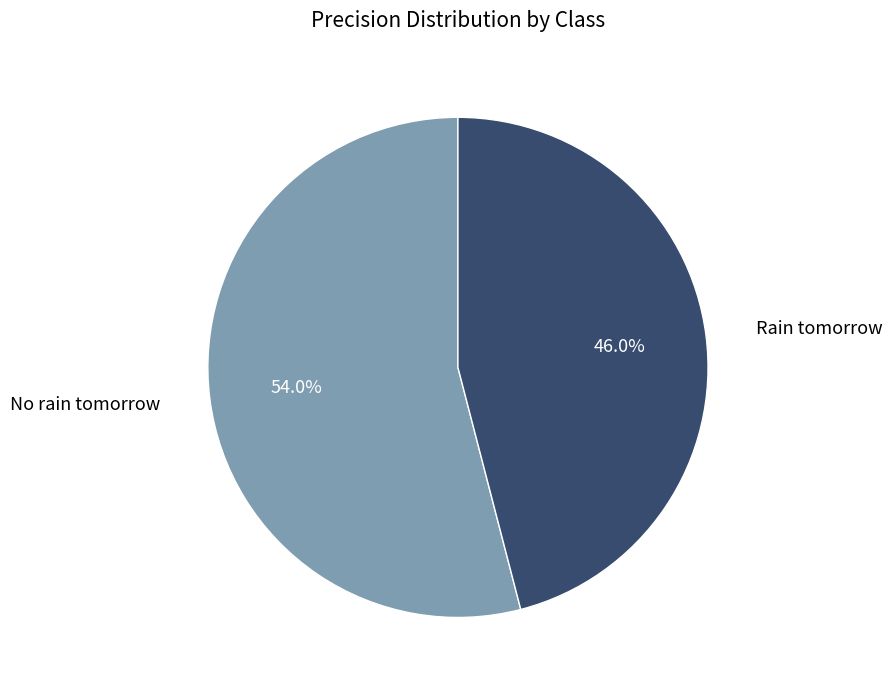

To the nearest percent, what is the difference between the largest and smallest slice percentages?

8%